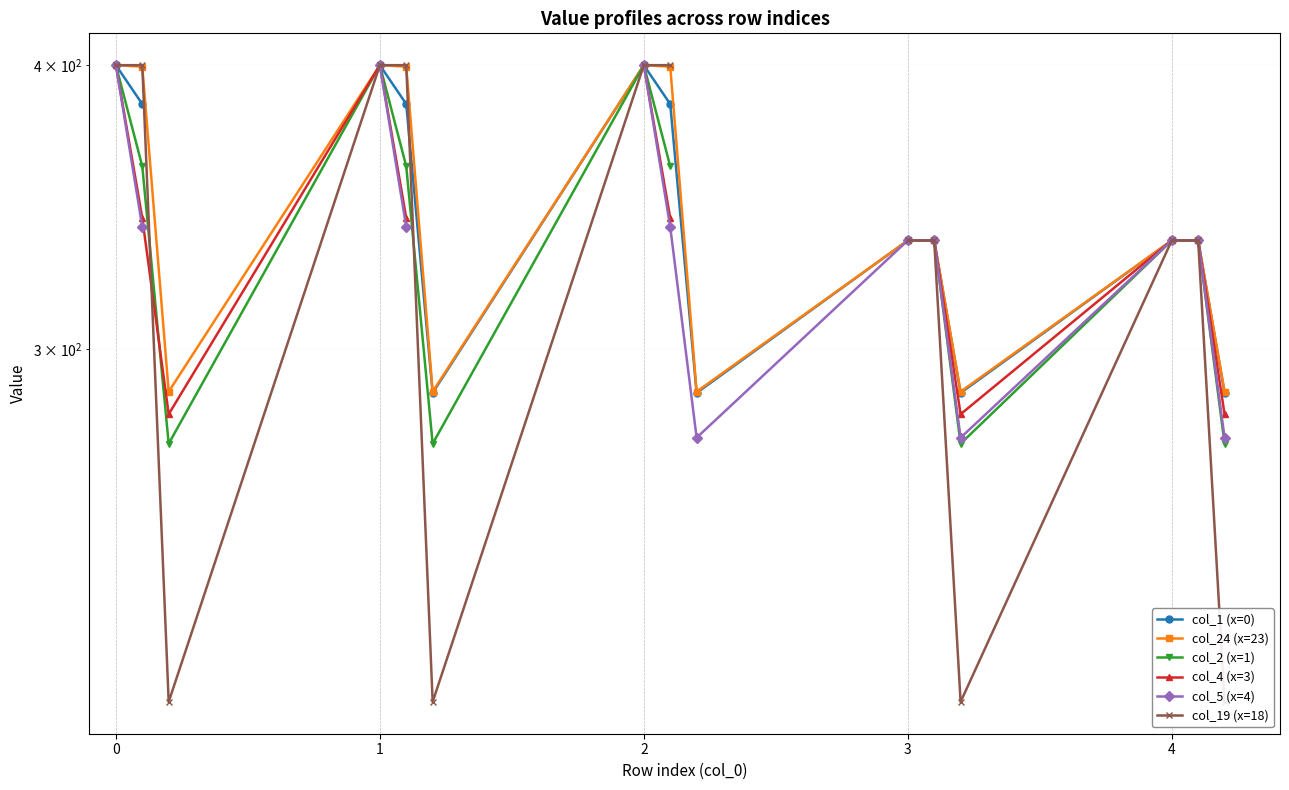

Is the value of col_4 (x=3) at 12 greater than the value of col_1 (x=0) at 3?

No